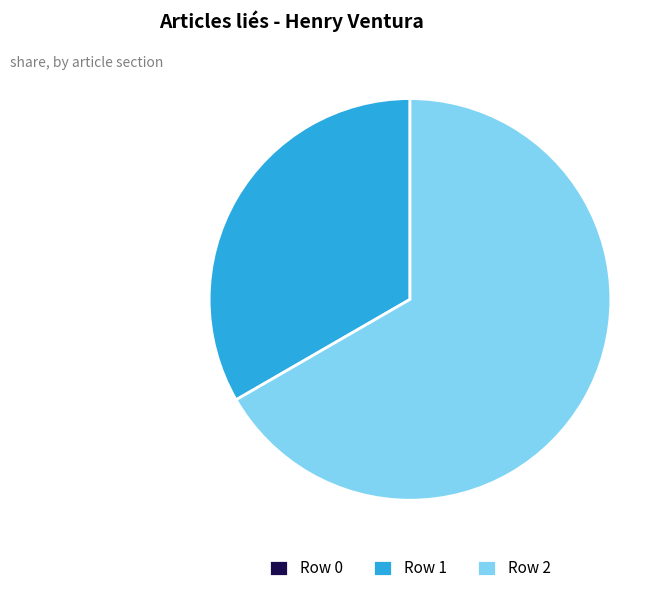

Approximately how many times larger is the value at Row 2 compared to Row 1?

2.0